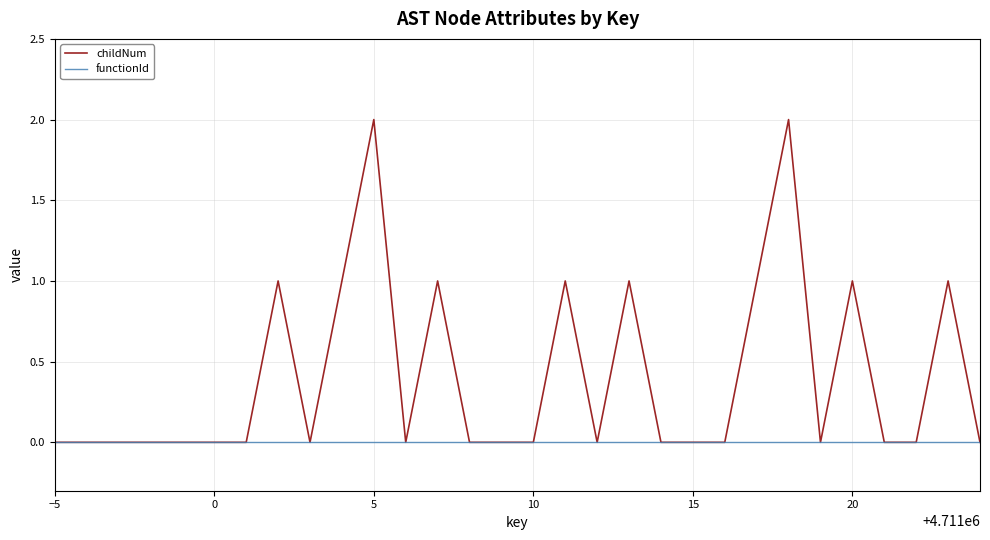

What are all the series names shown in the legend?

childNum, functionId